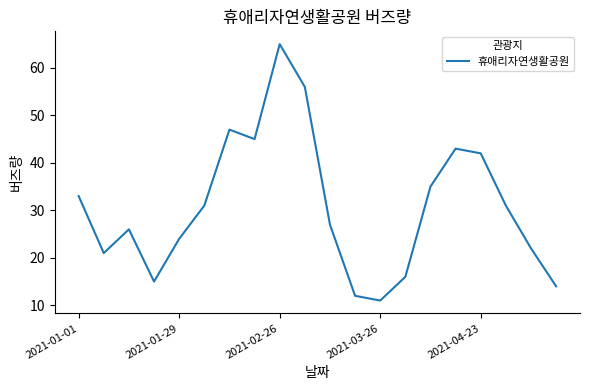

What is the difference between the maximum and minimum values?

54